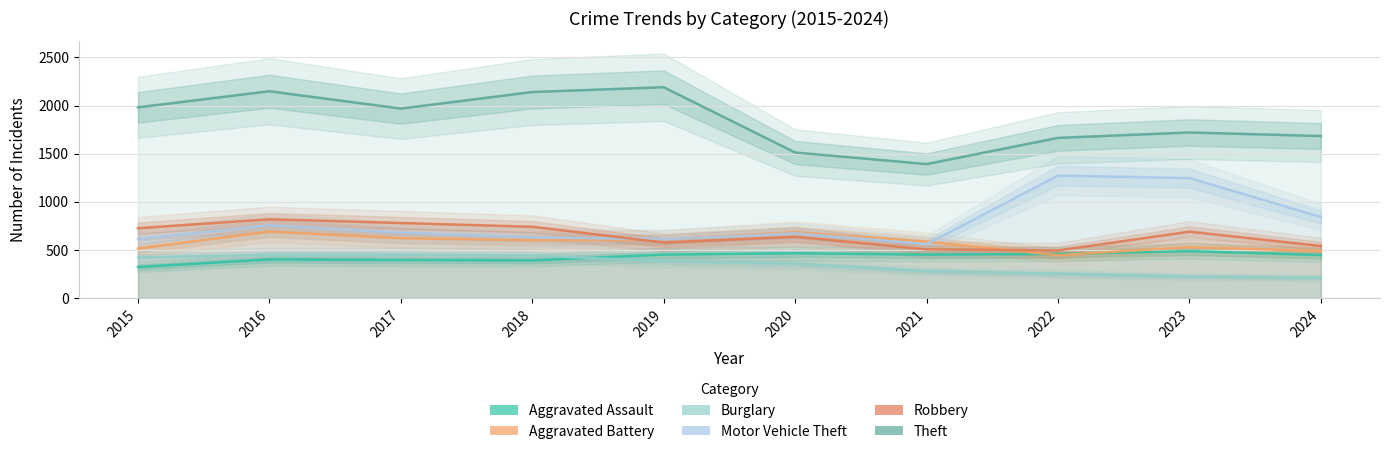

Which series has the largest range (max minus min)?

Theft